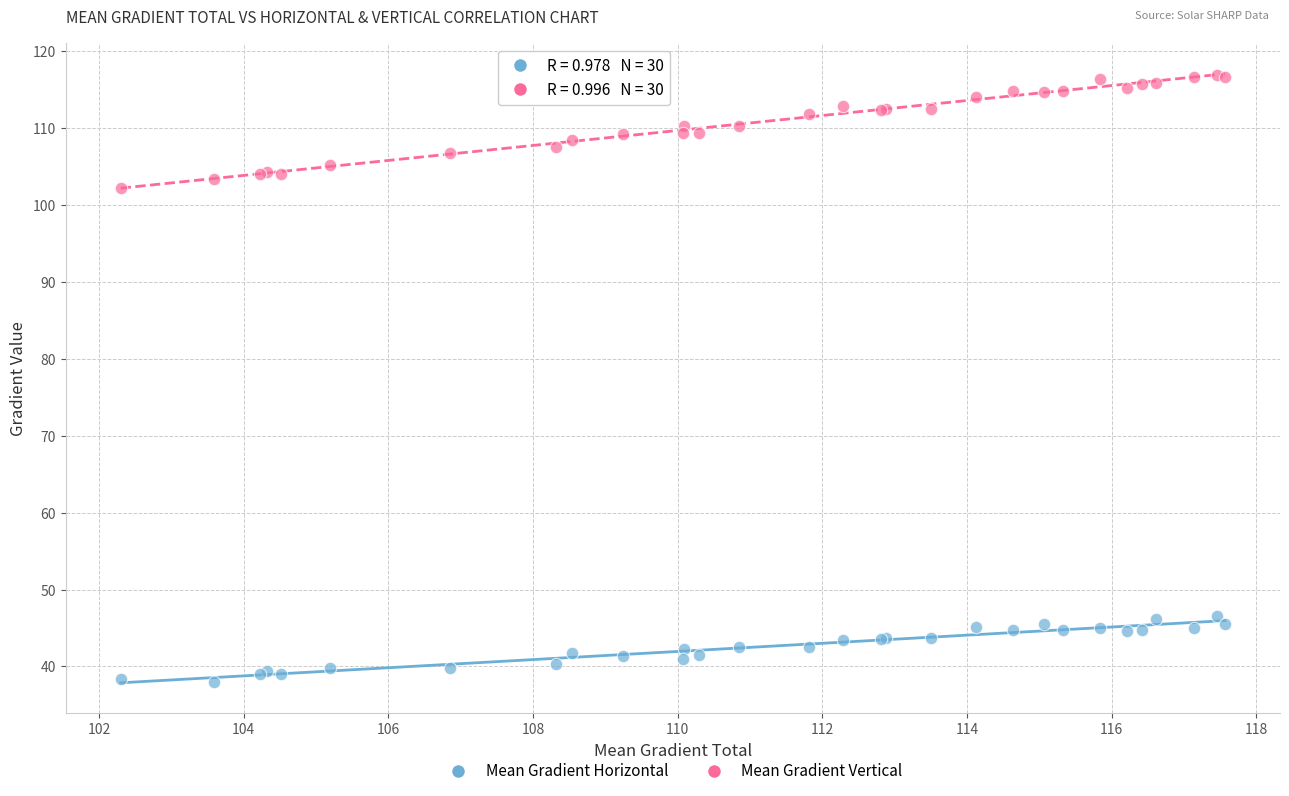

Which series reaches the minimum Y coordinate?

Mean Gradient Horizontal